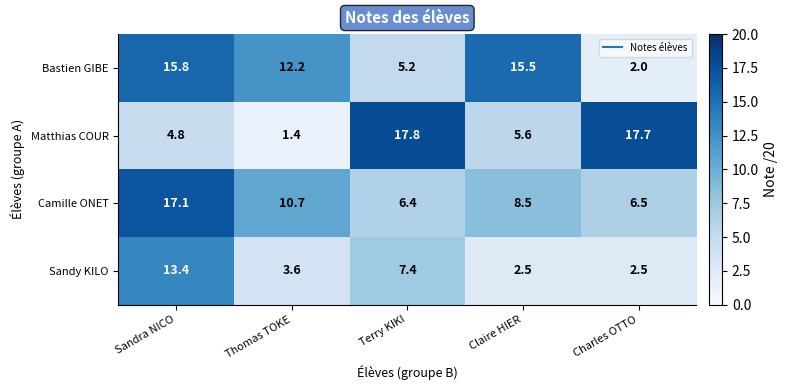

What is the difference between the highest and lowest values at Thomas TOKE?

10.8